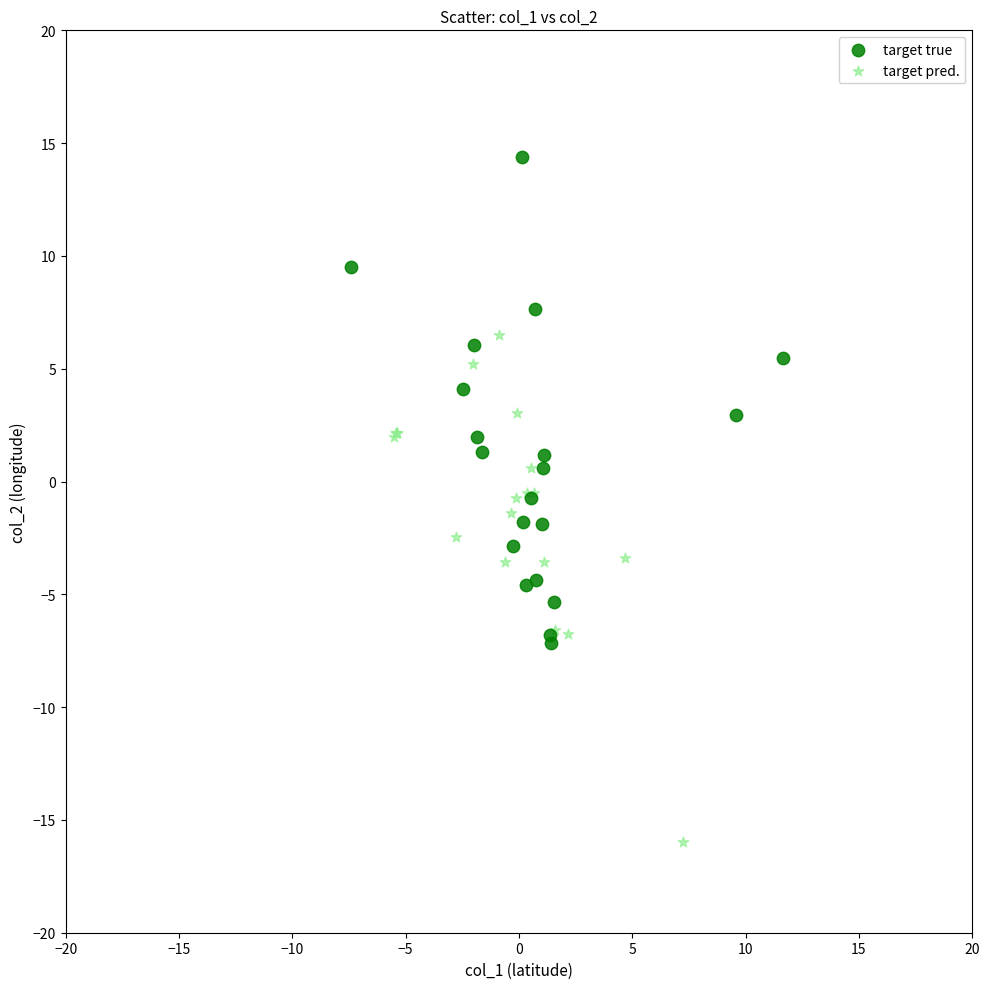

Which series contains the highest Y value?

target true